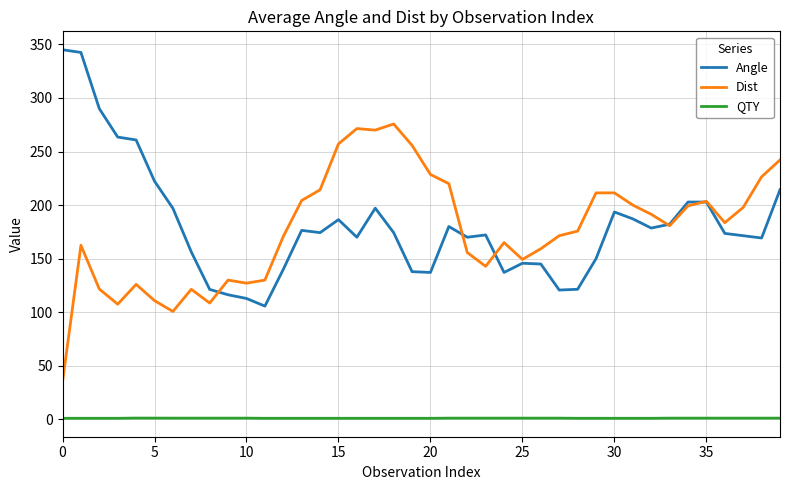

True or false: Angle and QTY cross at least once.

False